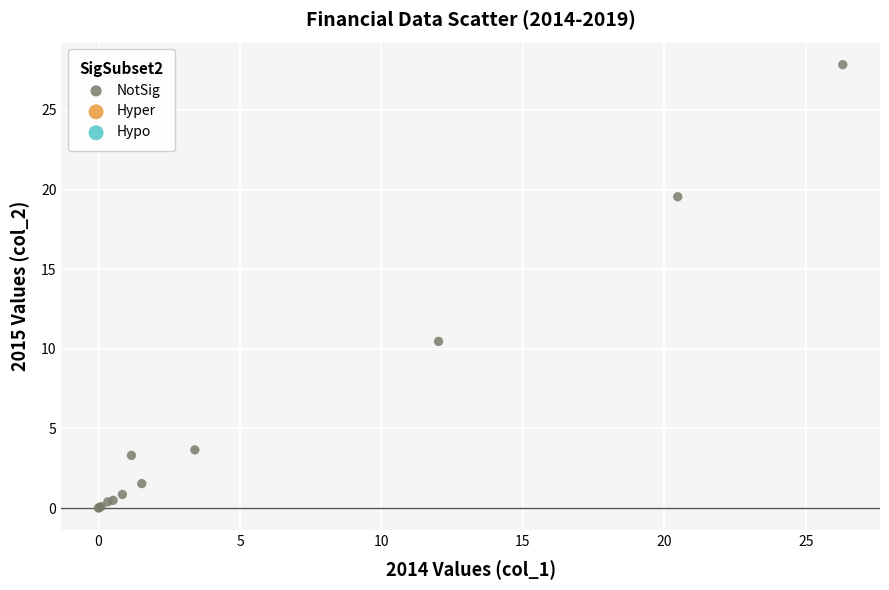

What Y value in the scatter plot is closest to 13?

10.5